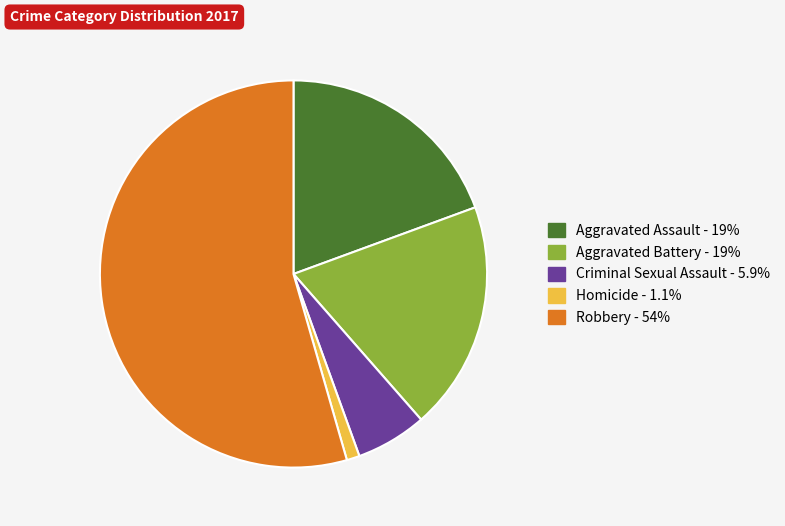

Combined, do Aggravated Battery and Homicide account for over 50%?

No